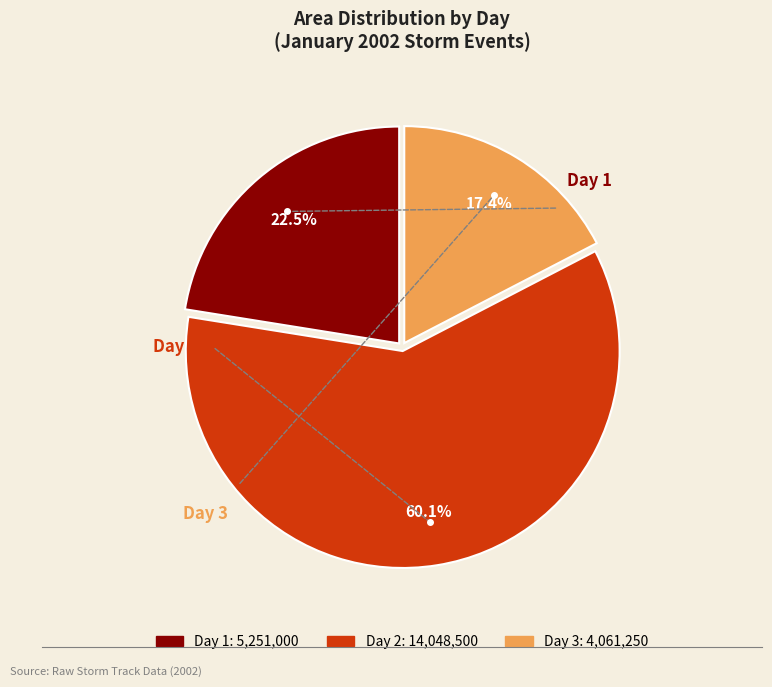

Does any single category account for the majority?

Yes